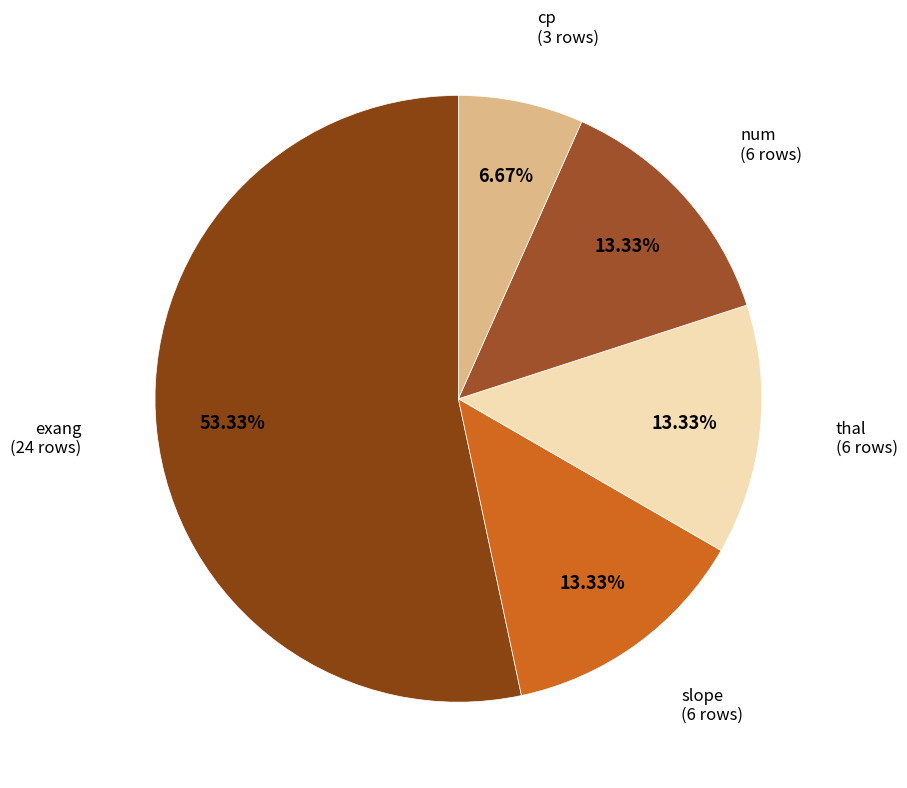

Rank the categories by value from lowest to highest.

cp, slope, thal, num, exang